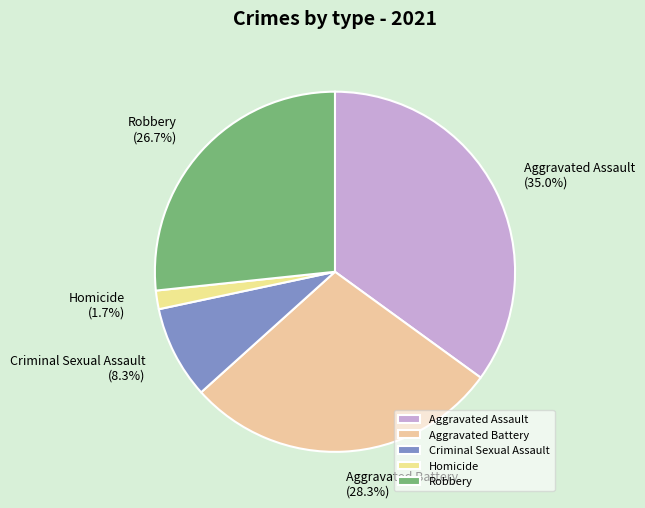

The Homicide slice represents 2% of the pie. True or false?

True